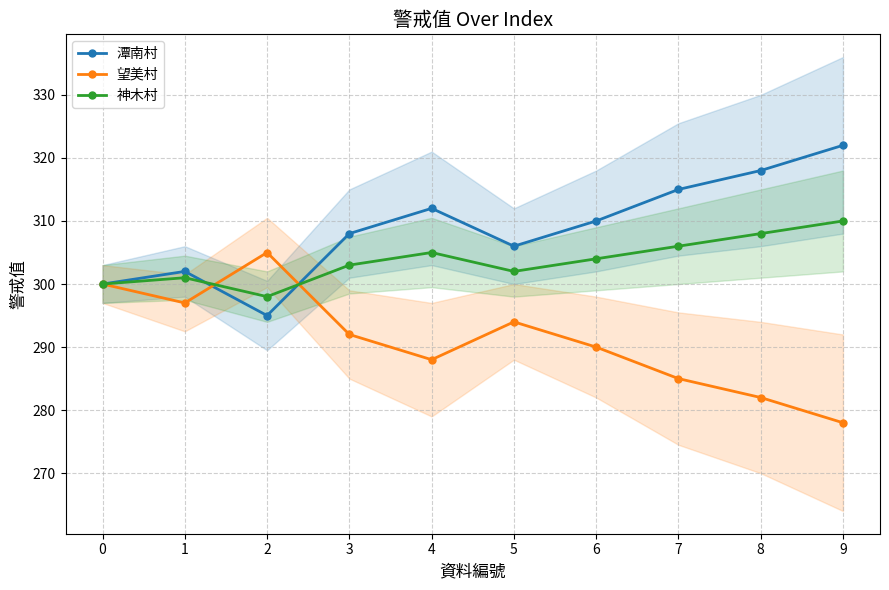

How many values in the 望美村 series exceed 292?

4